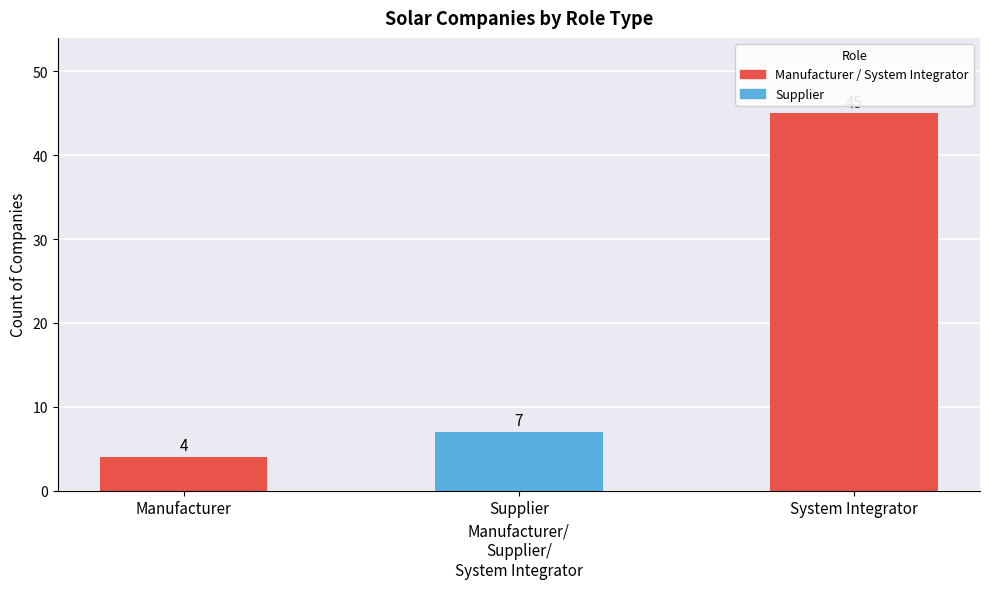

Where is the data nearest to the value 24?

Supplier